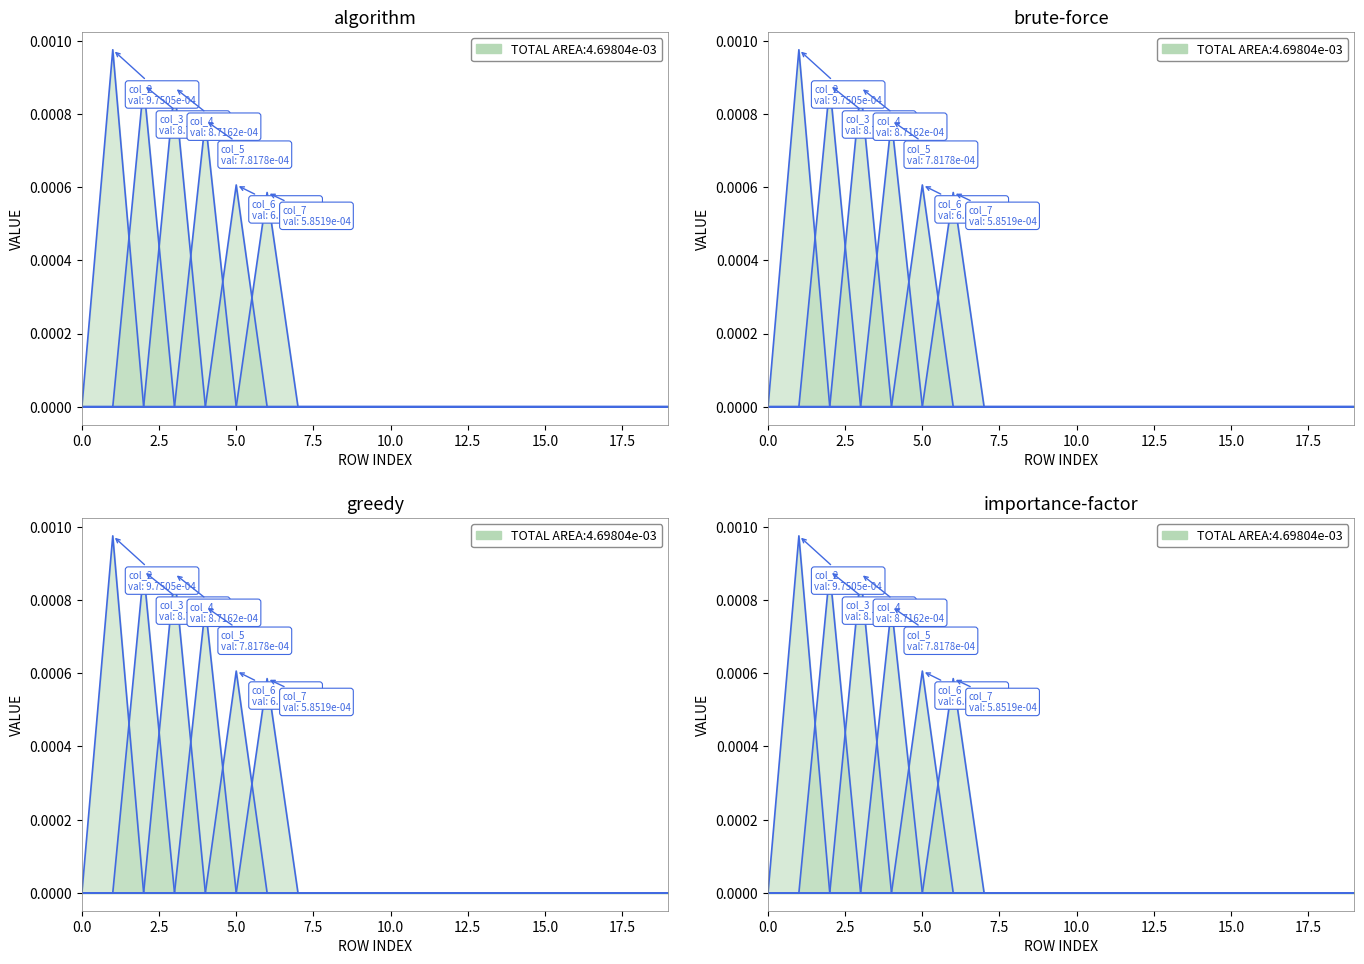

True or false: col_5 and col_3 cross at least once.

False